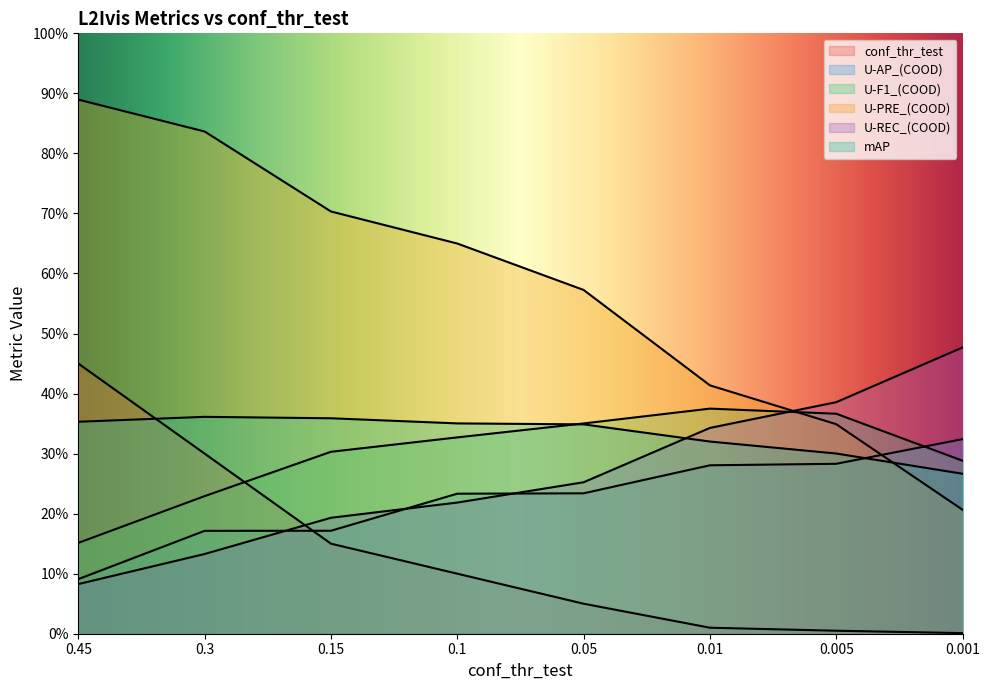

True or false: U-PRE_(COOD) has a value of 0.4 at 0.05.

False